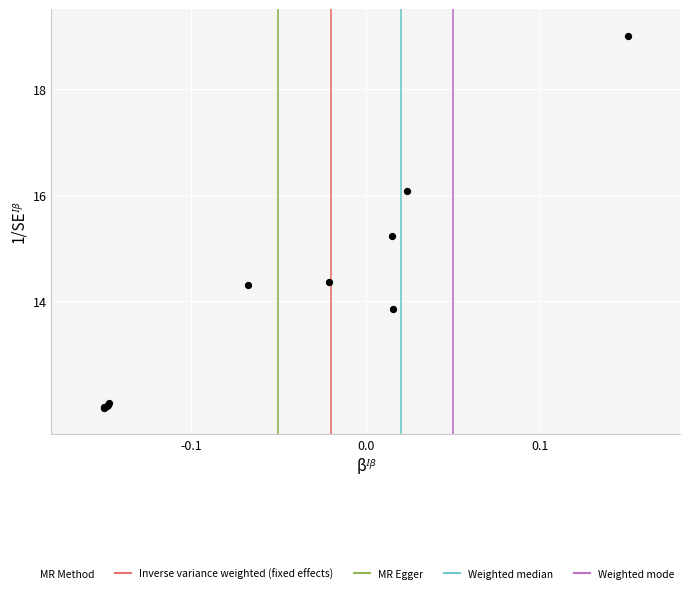

What Y value in the scatter plot is closest to 15?

15.2